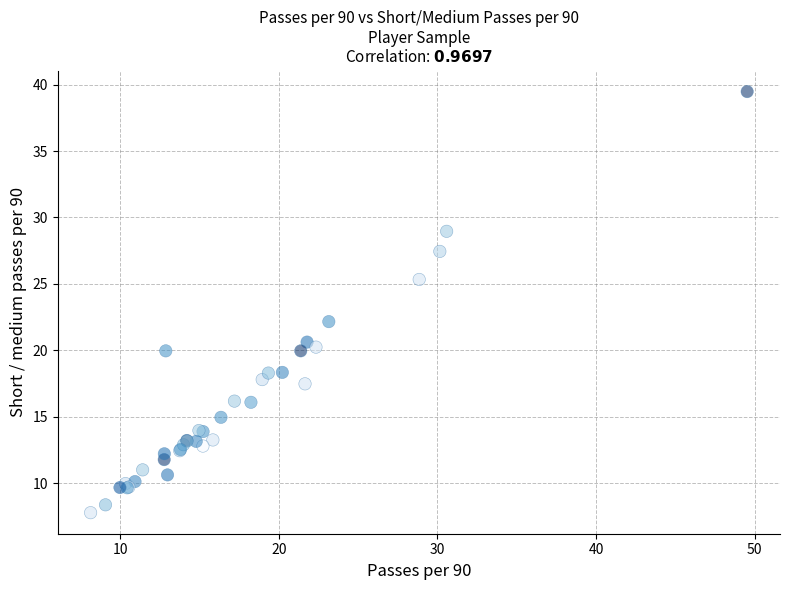

What Y value in the scatter plot is closest to 23?

22.2